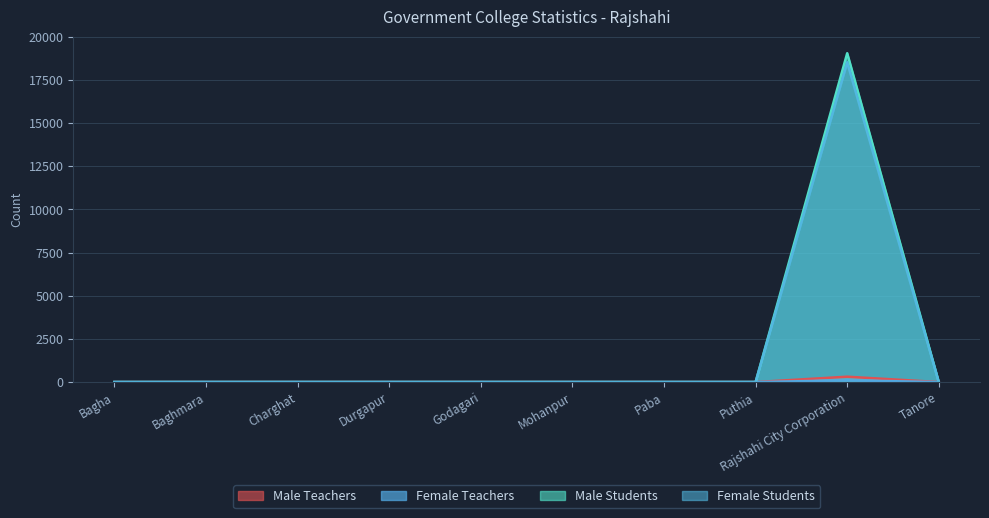

What is the maximum value for Female Students?

18529